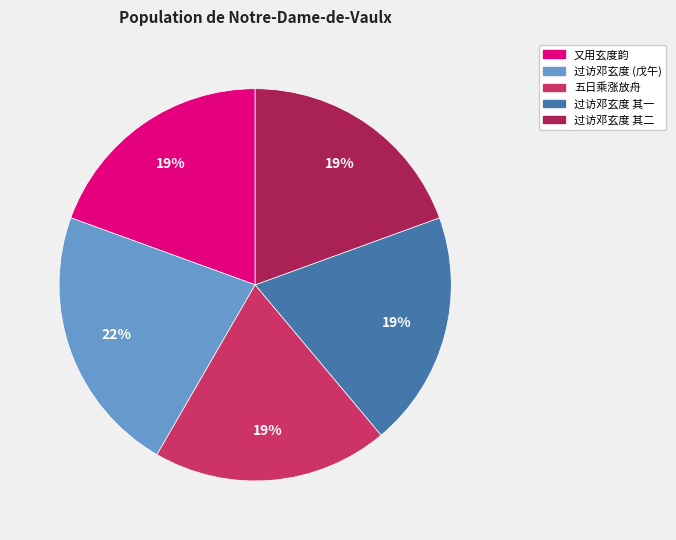

To the nearest percent, what is the difference between the largest and smallest slice percentages?

3%